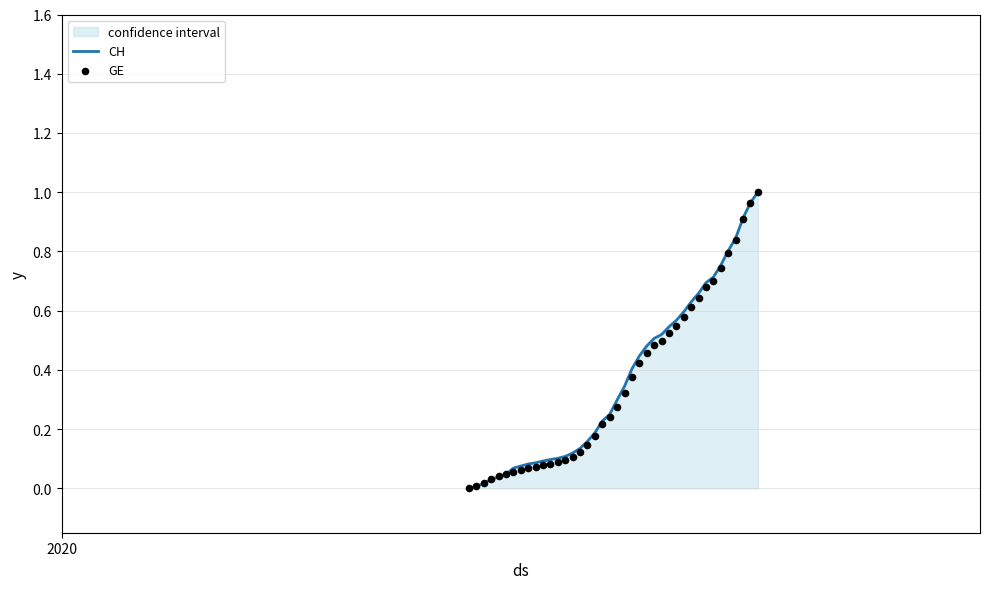

Is the value of GE at 25 greater than the value of CH at 28?

No